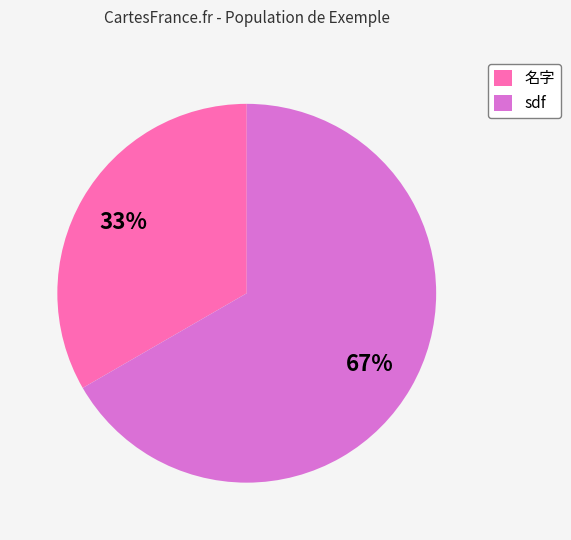

Is there any slice that represents more than half of the pie?

Yes